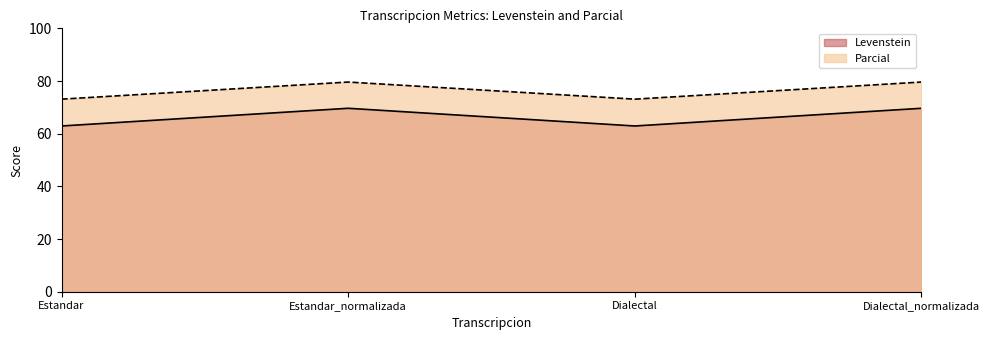

True or false: Levenstein and Parcial cross at least once.

False